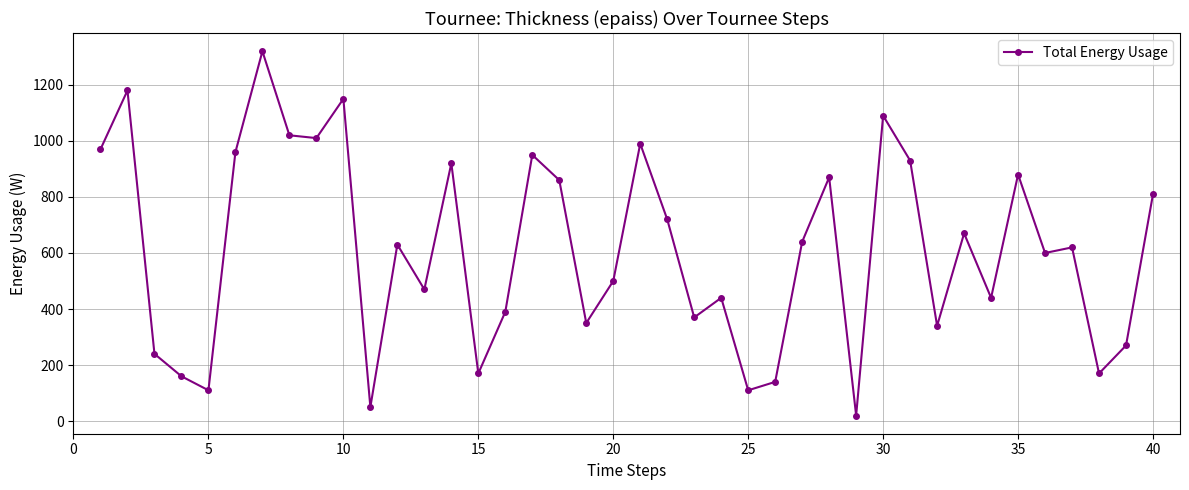

What is the average value?

613